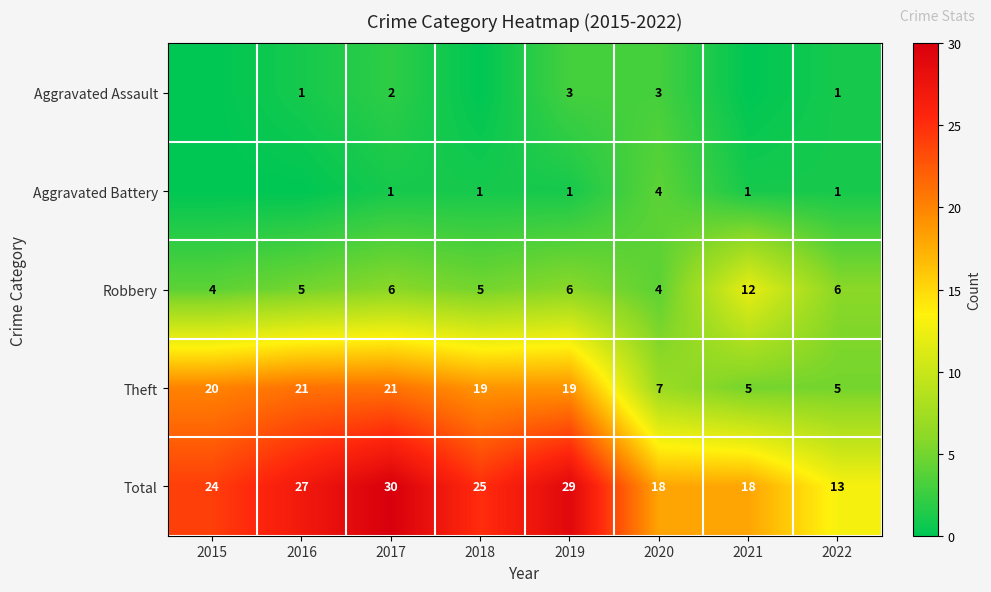

What is the difference between the Robbery values at 2018 and 2021?

7